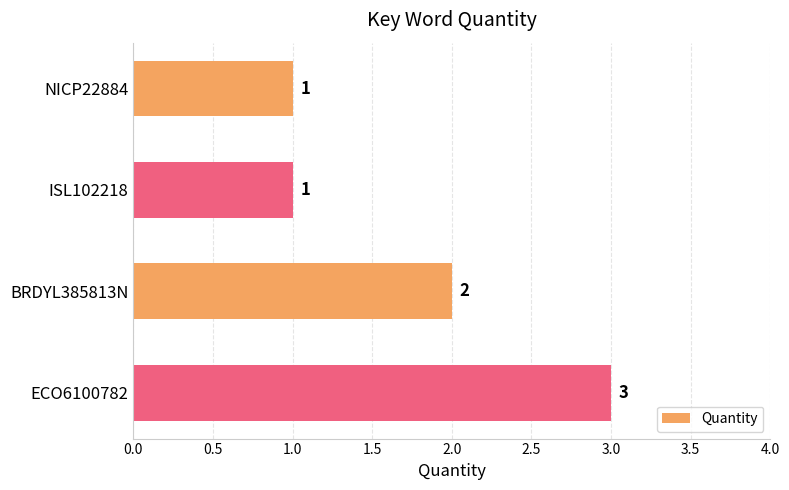

The chart shows a value of 1 at ISL102218. True or false?

True